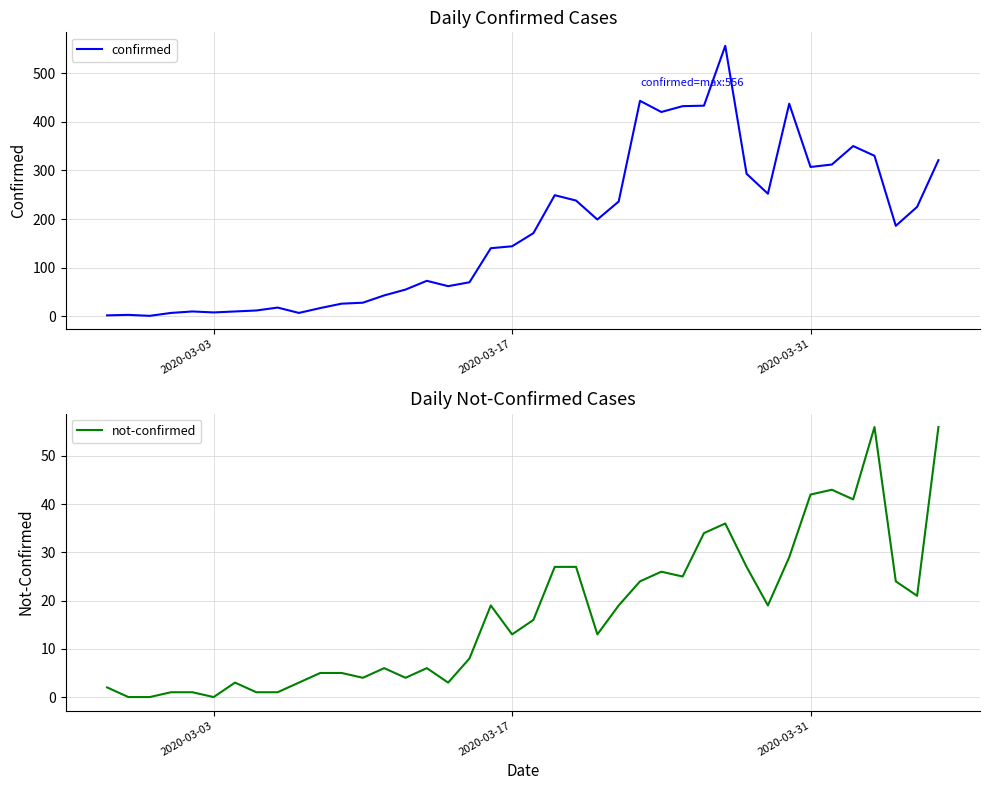

What is the highest value of the confirmed series?

556